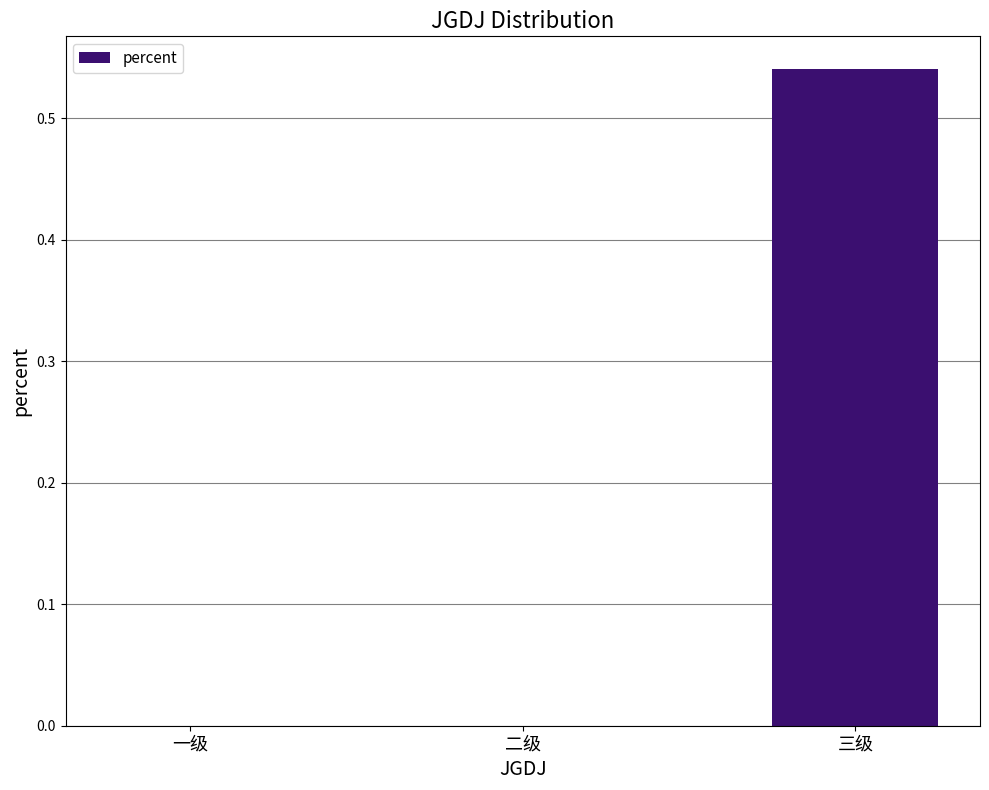

What is the change in value from 一级 to 三级?

+0.5